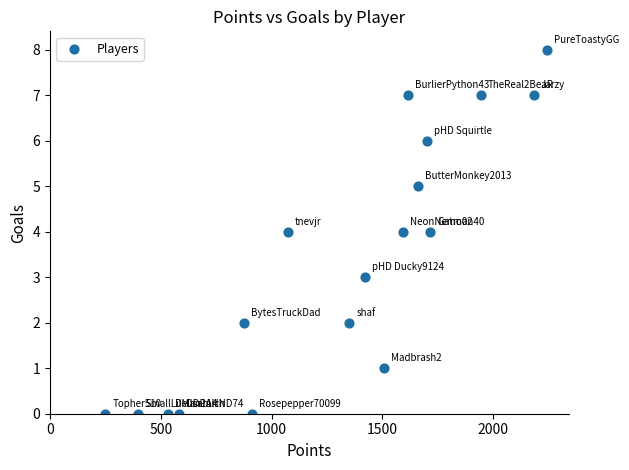

What is the range of X values (max minus min)?

1992